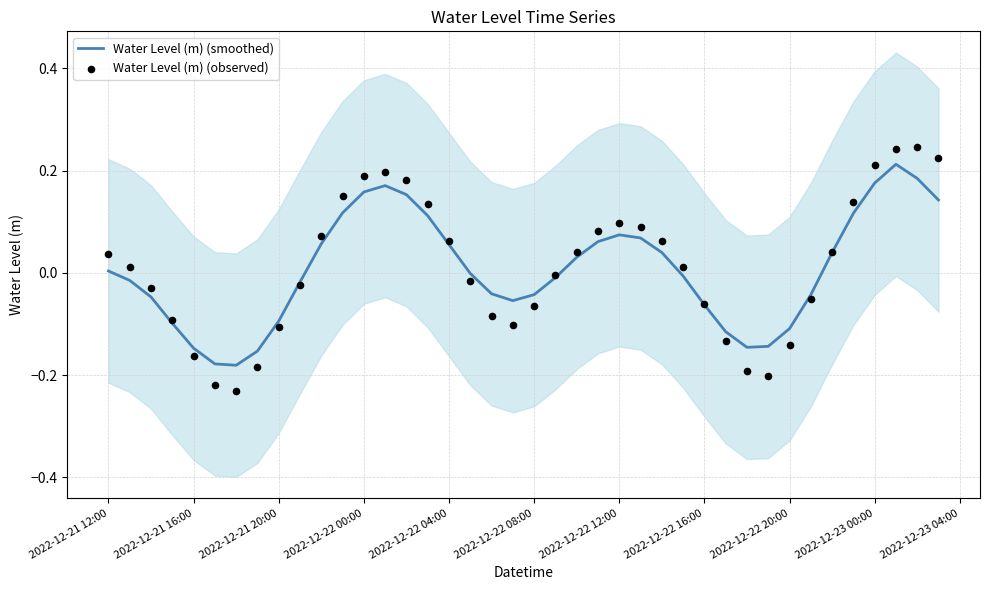

Which series has the largest Y range (max minus min)?

Water Level (m) (observed)